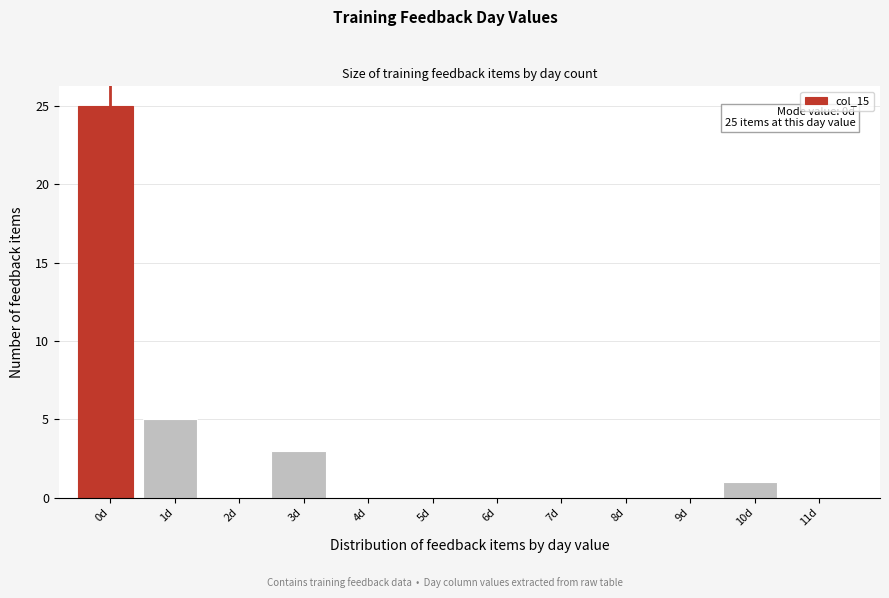

Reading left to right, what are all the values shown in this chart?

0d=25	1d=5	2d=0	3d=3	4d=0	5d=0	6d=0	7d=0	8d=0	9d=0	10d=1	11d=0